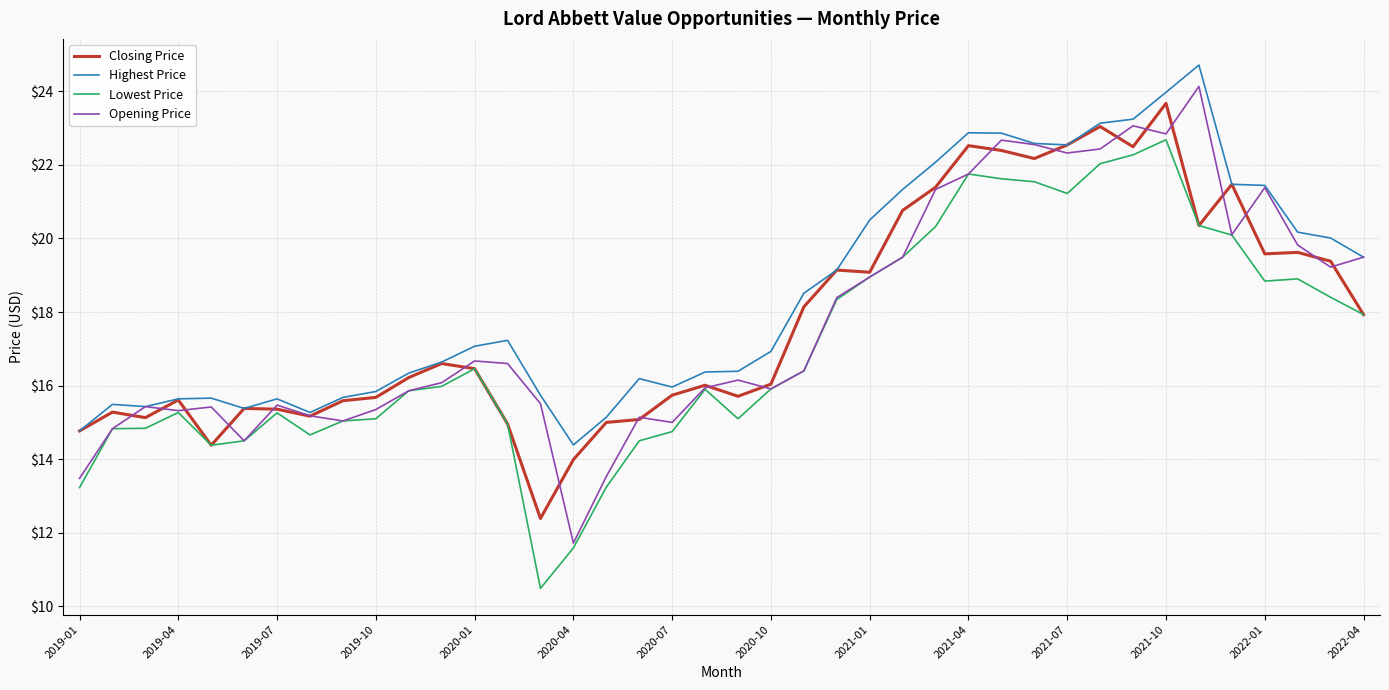

What is the minimum value for Highest Price?

14.4